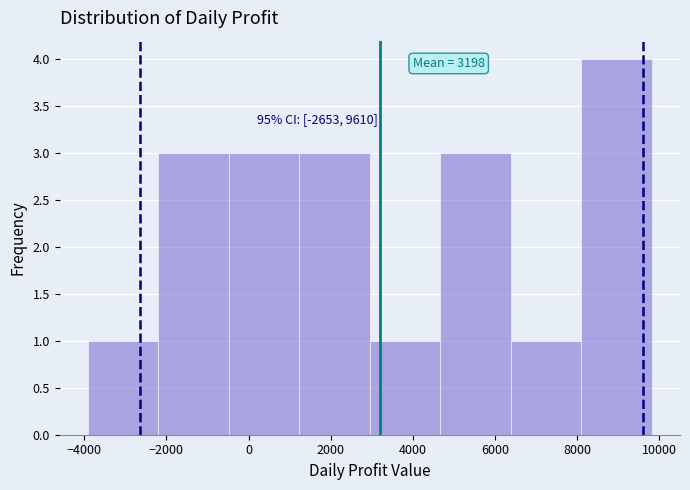

Over which range of the x-axis is the bar tallest?

8200 to 9800